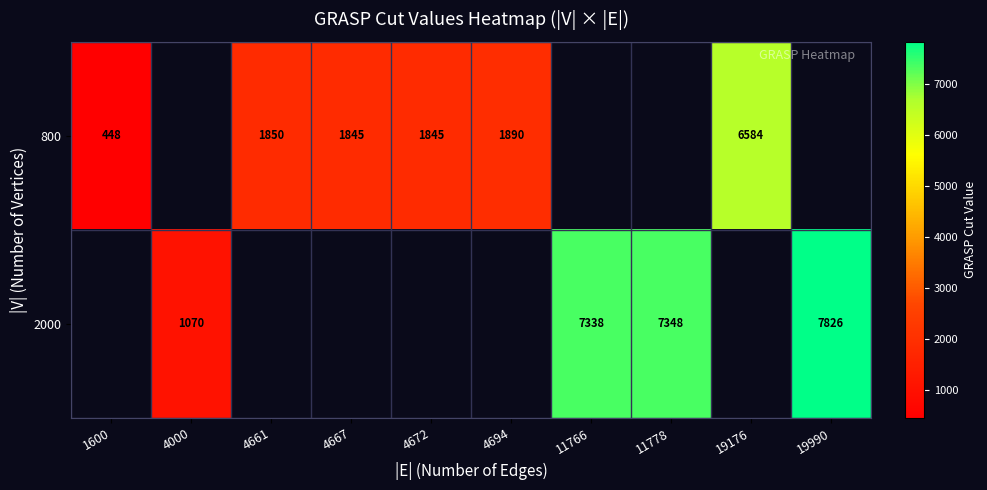

At 4694, list the series in order from smallest to largest.

800, 2000